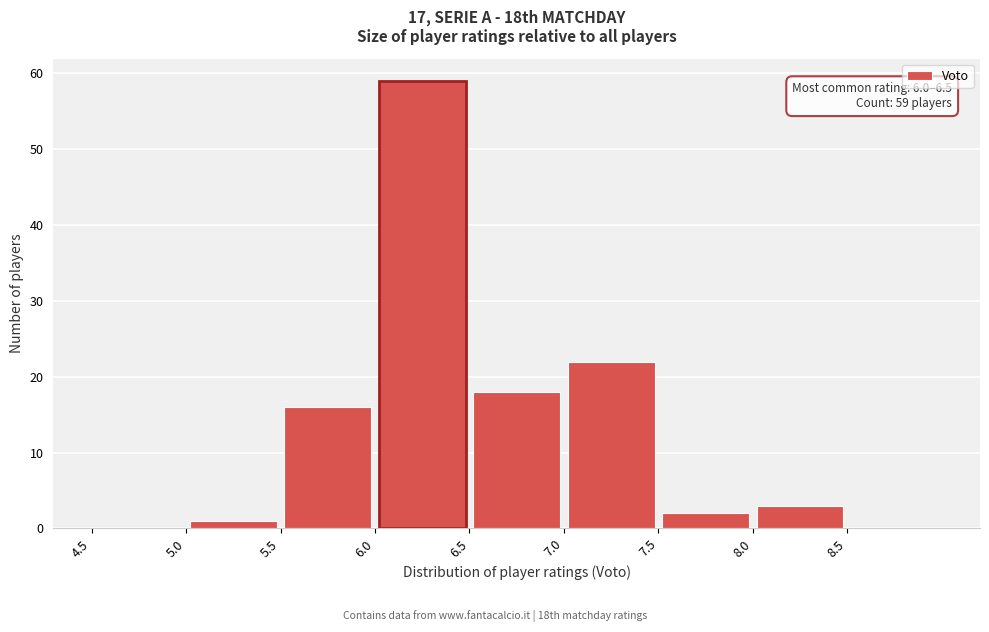

Over which range of the x-axis is the bar tallest?

6.0 to 6.5